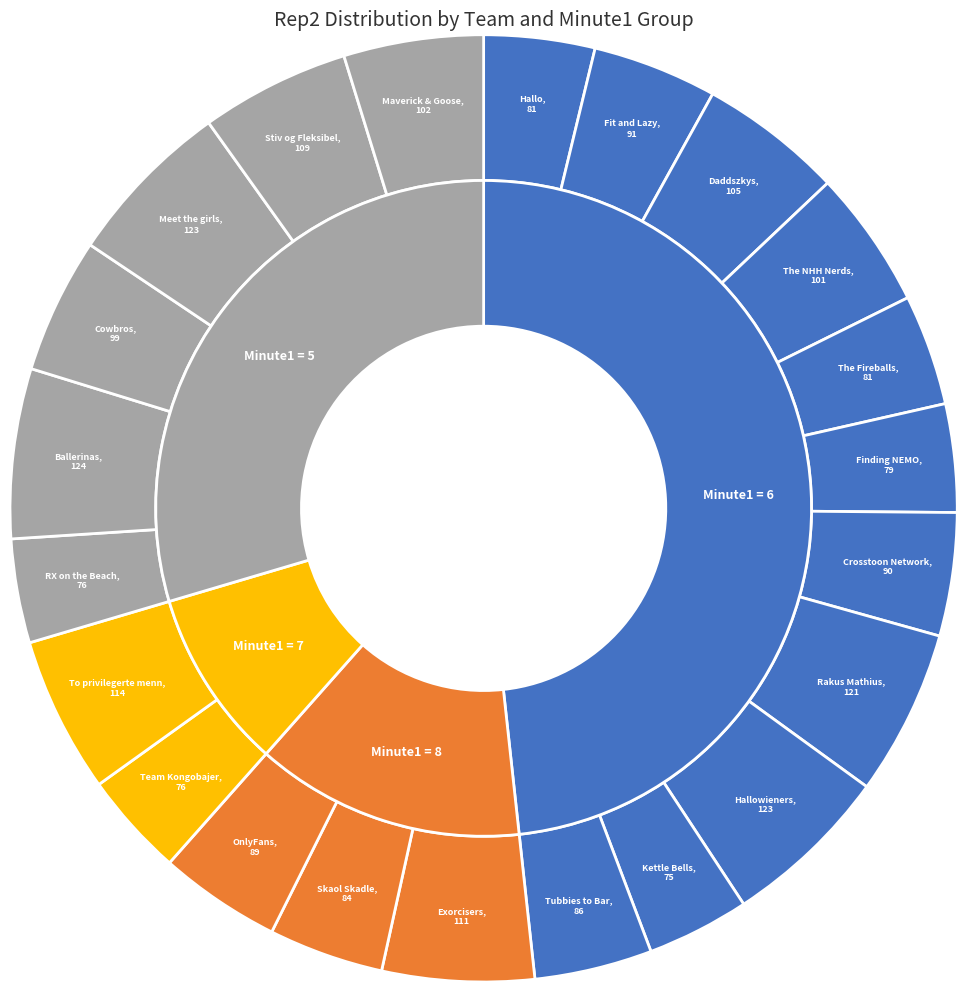

Is there any slice that represents more than half of the pie?

No